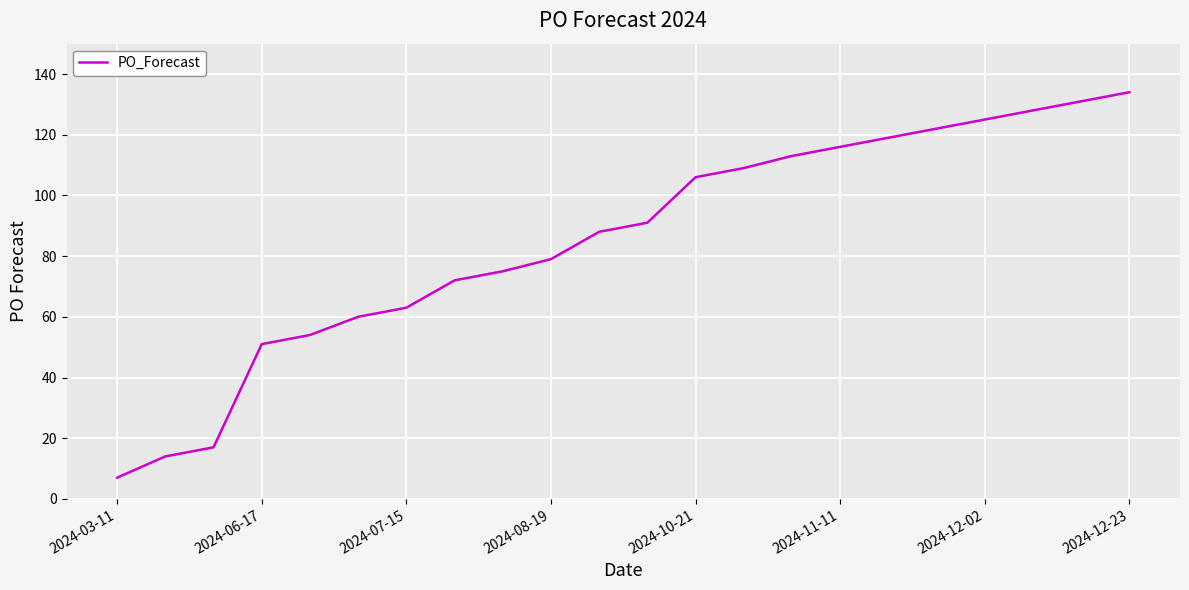

What is the minimum value shown in the chart?

7